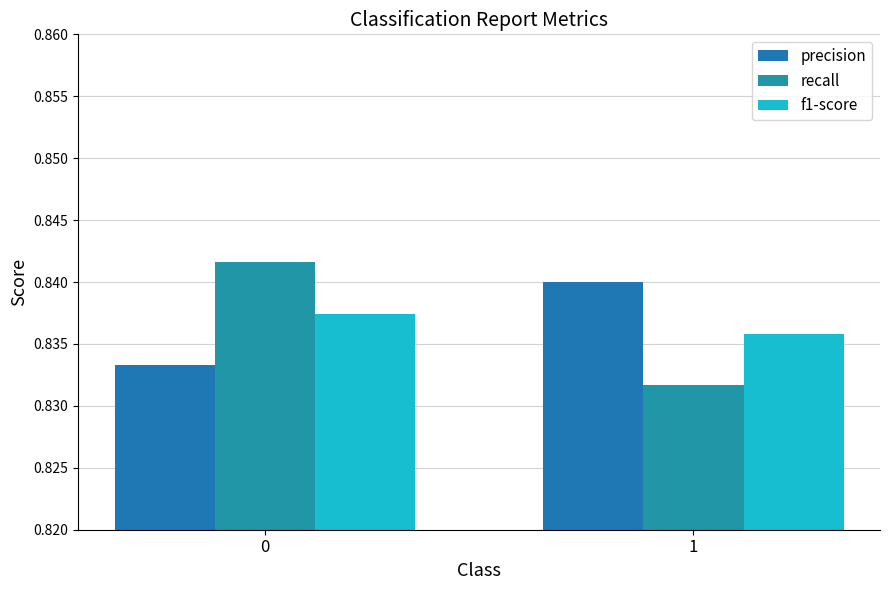

Which category has the lowest value across all series?

1